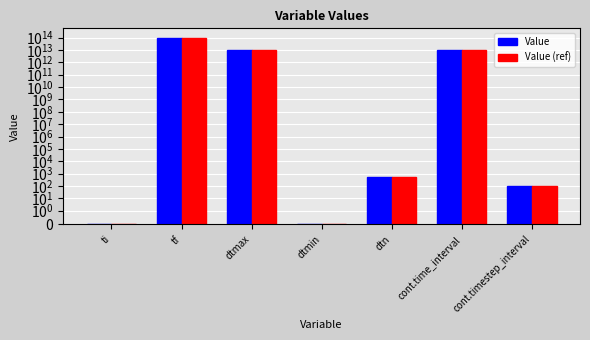

Between dtmin and dtn, which series saw the biggest shift?

Value